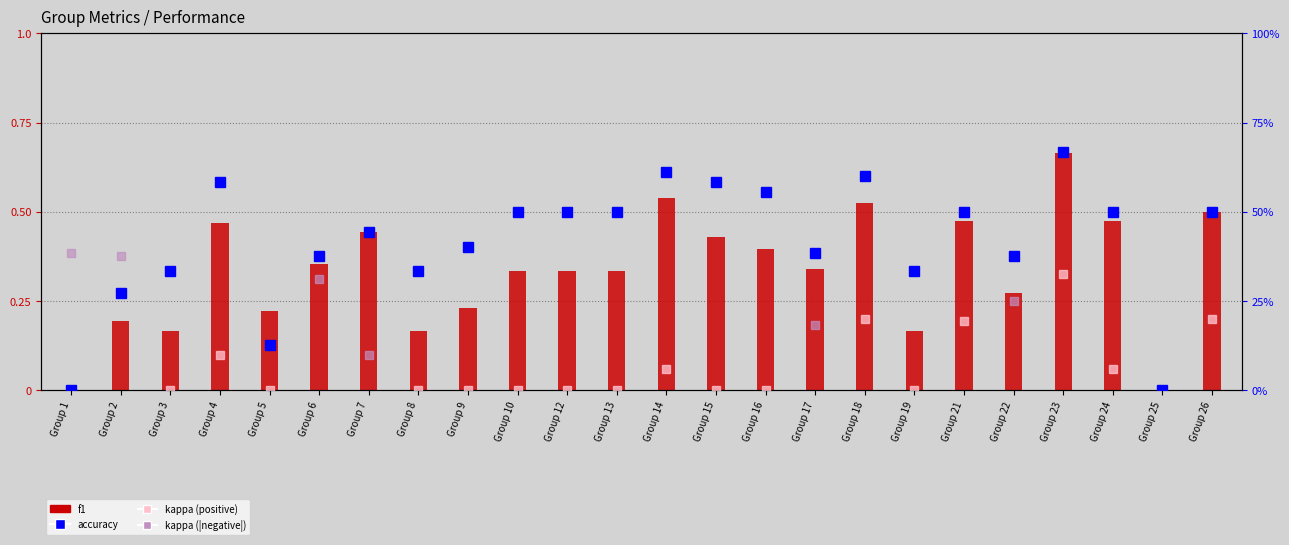

How many data points in kappa (positive) are above 0?

7